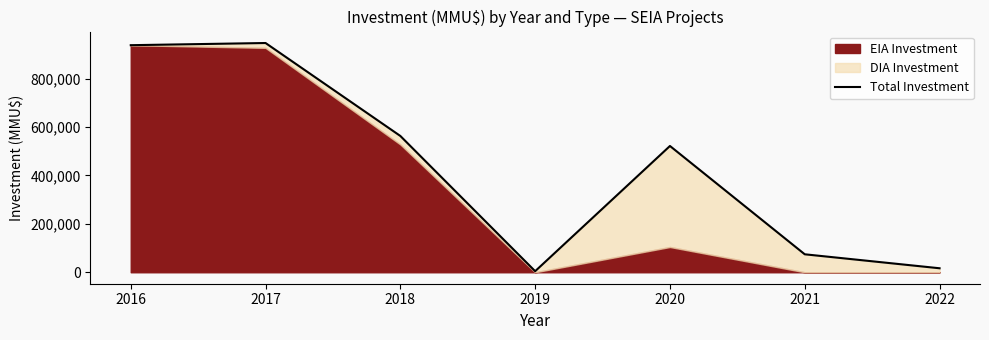

What is the average value?

437829